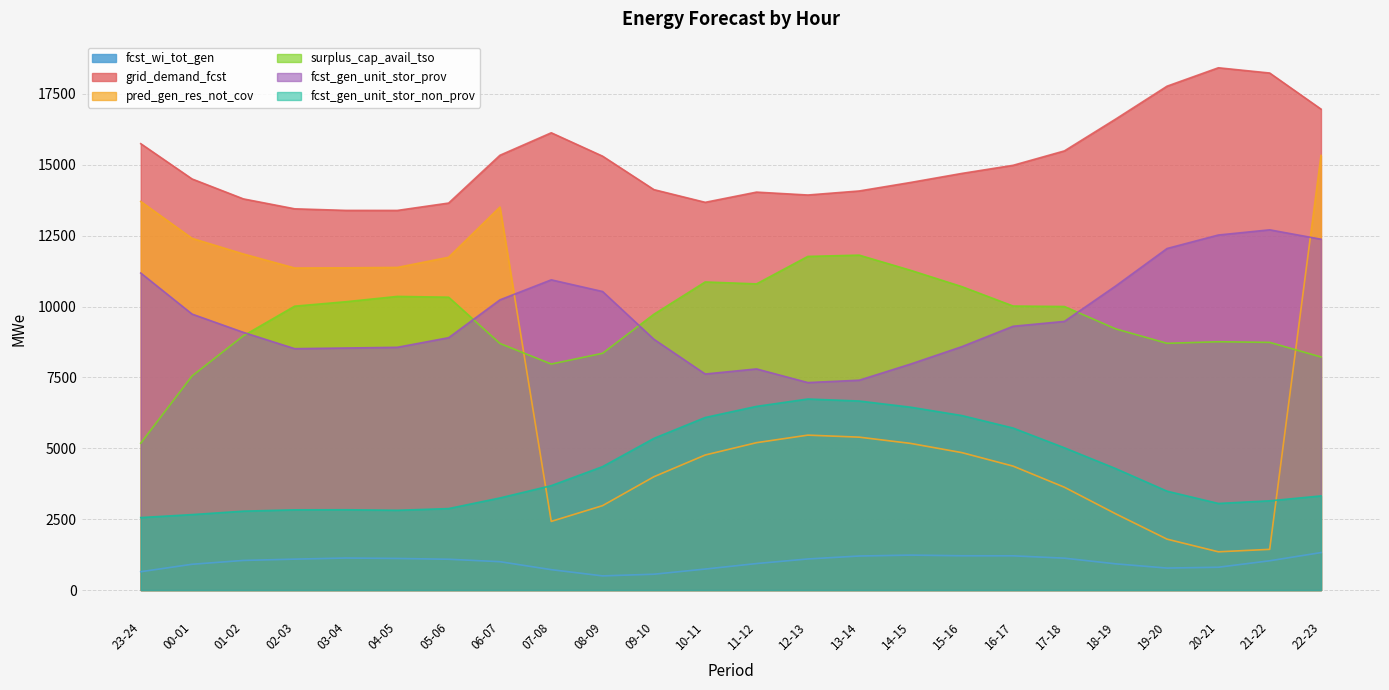

Where does the fcst_gen_unit_stor_non_prov series first go above 3683?

08-09